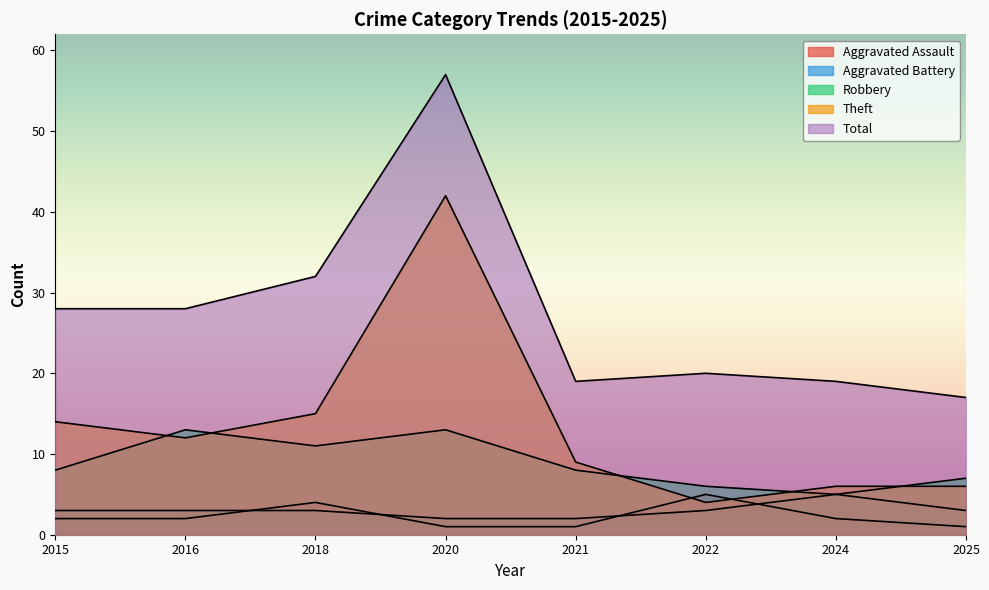

How many values in the Aggravated Battery series are below 3?

2